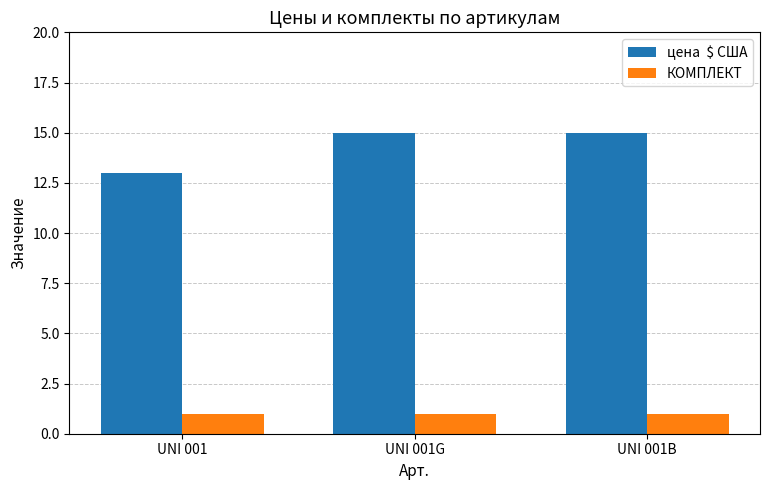

How many bars are there in each group?

2